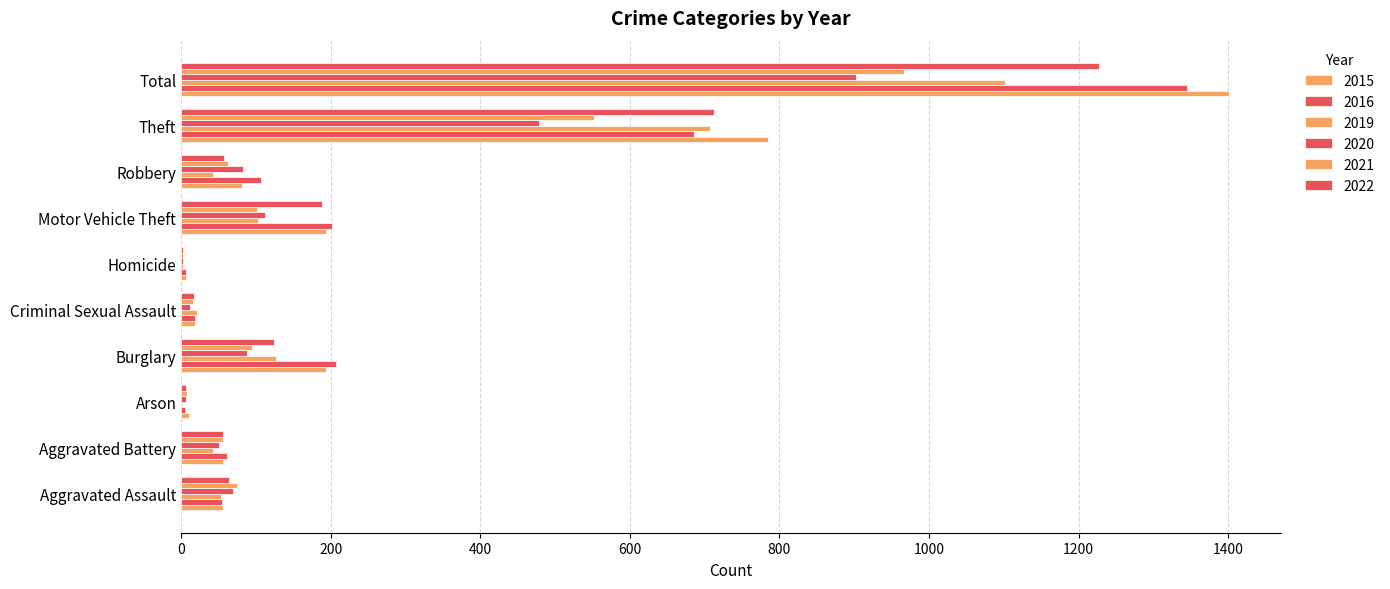

Reading left to right, transcribe all the data shown in this chart.

2015: 56	56	10	194	19	7	193	81	785	1401
2016: 54	61	5	207	18	6	201	107	686	1345
2019: 53	43	1	127	21	3	103	43	707	1101
2020: 69	50	7	88	12	2	112	83	479	902
2021: 75	56	8	94	16	2	101	63	552	967
2022: 64	56	7	124	17	3	188	57	712	1228